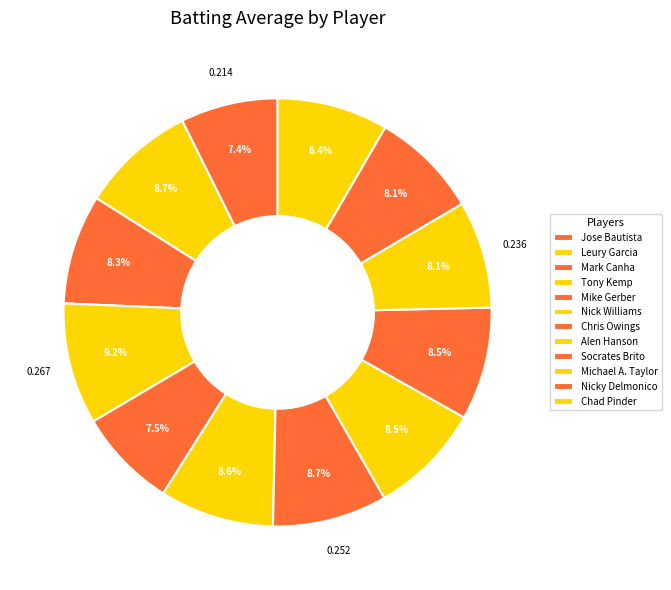

What is the largest slice in the pie chart?

Tony Kemp